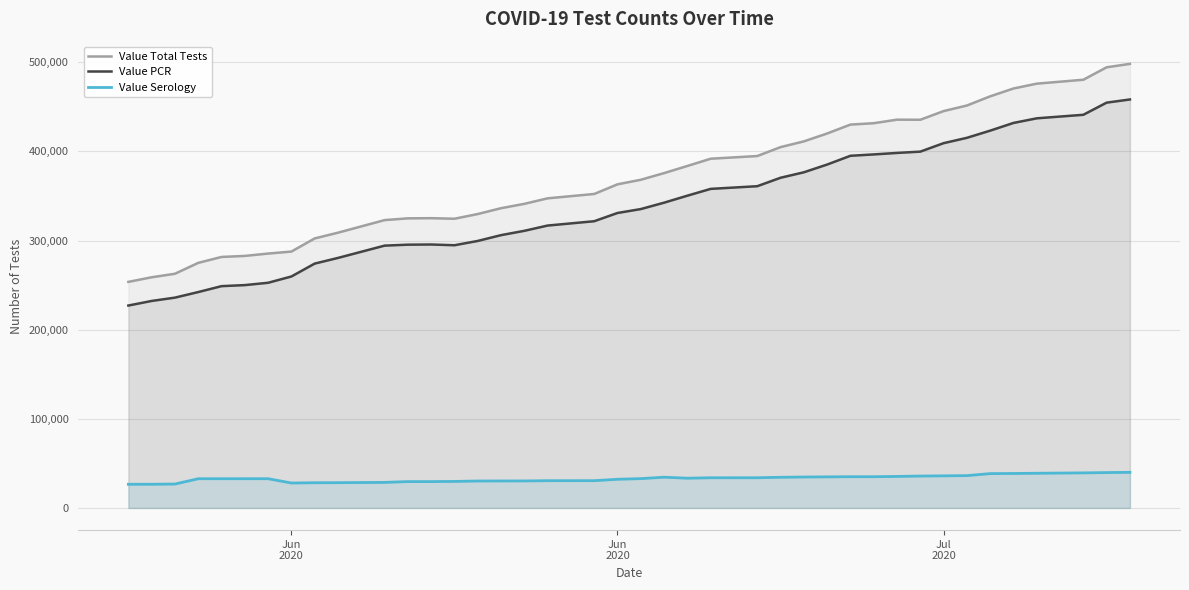

Reading left to right, extract all data points from this chart.

Value Total Tests: 253585	258767	262714	274919	281559	282734	285358	287597	302347	308786	322900	324869	325065	324433	329710	336267	341140	347331	352215	363027	368152	375636	383636	391765	394773	404781	411217	420058	430071	431611	435584	435471	445196	451451	461756	470548	475983	480372	494343	498179
Value PCR: 227056	232199	235925	242174	248806	249980	252593	259649	274107	280467	294265	295335	295530	294700	299520	306029	310870	316784	321642	330889	335276	342447	350296	357928	360929	370400	376534	385223	395052	396592	398260	399715	409217	415204	423259	431910	437088	441056	454682	458247
Value Serology: 26529	26568	26789	32745	32753	32754	32765	27948	28240	28319	28635	29534	29535	29733	30190	30238	30270	30547	30573	32138	32876	34447	33340	33837	33844	34381	34683	34835	35019	35019	35324	35756	35979	36247	38497	38638	38895	39316	39661	39932